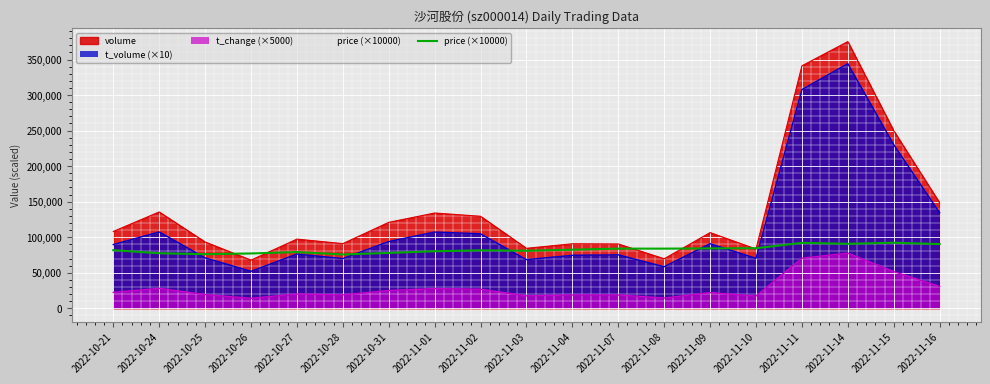

What is the difference between the maximum and minimum values?

16500